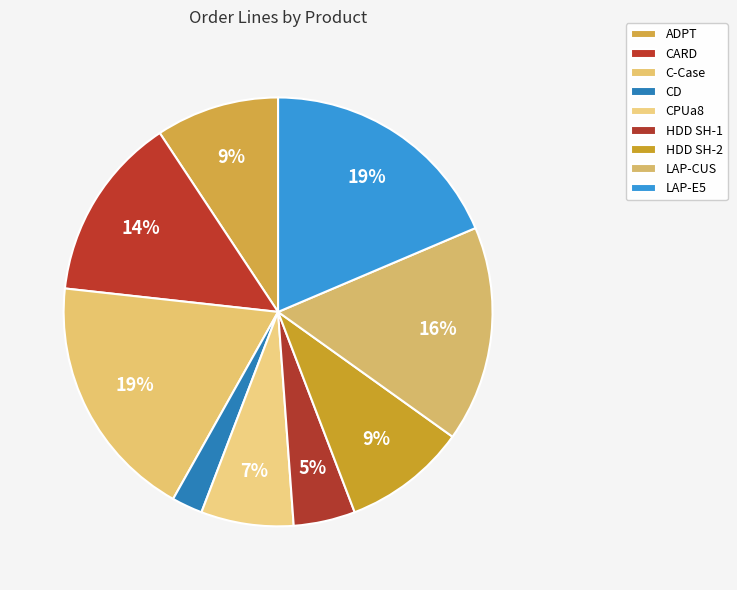

How many segments does this pie chart have?

9